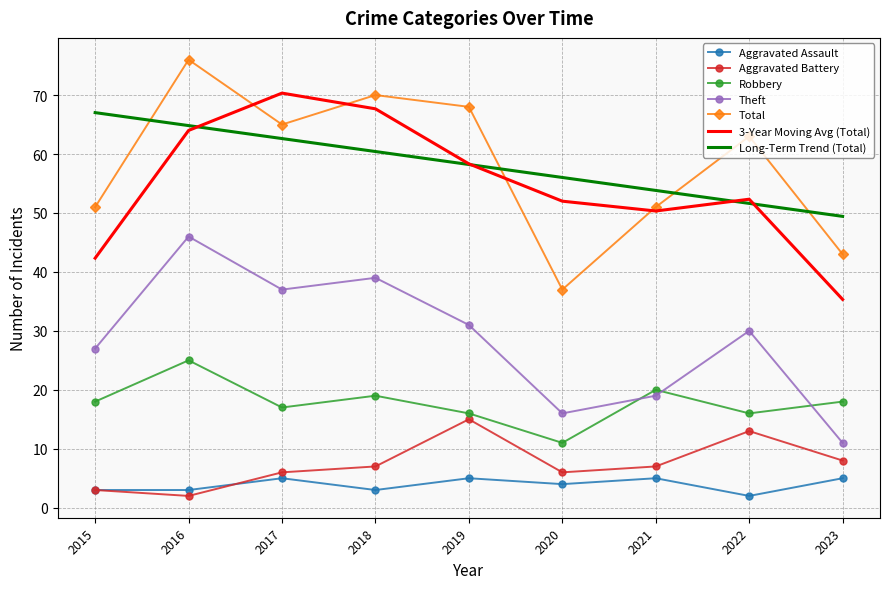

True or false: Aggravated Assault and Total intersect in this chart.

False